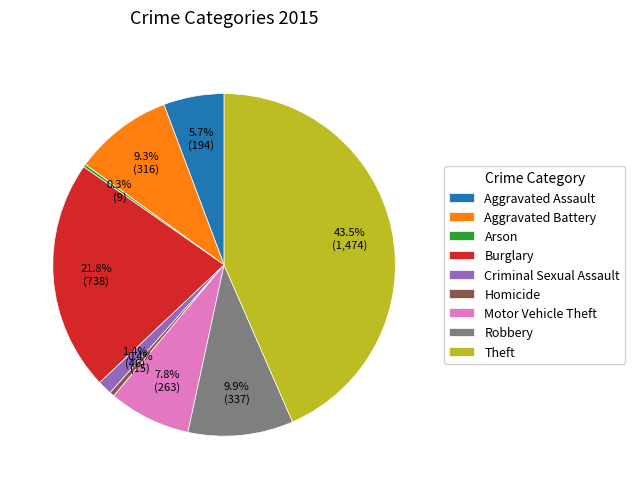

Is Aggravated Assault the majority of the pie?

No